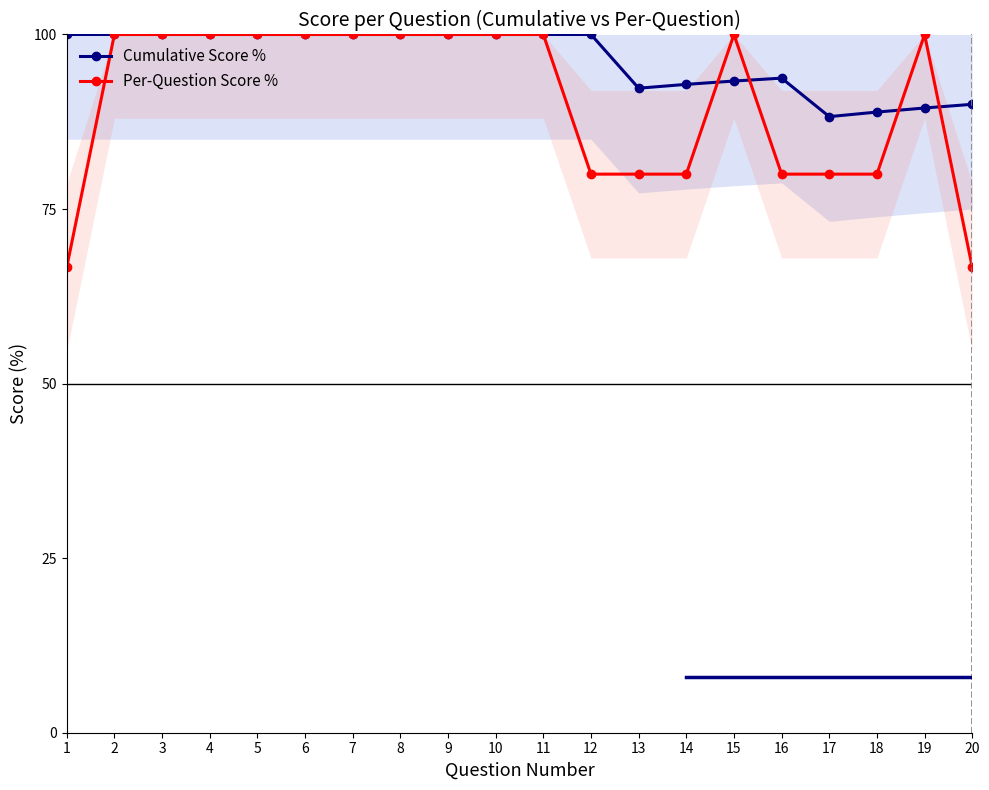

Which series has the widest spread of values?

Per-Question Score %